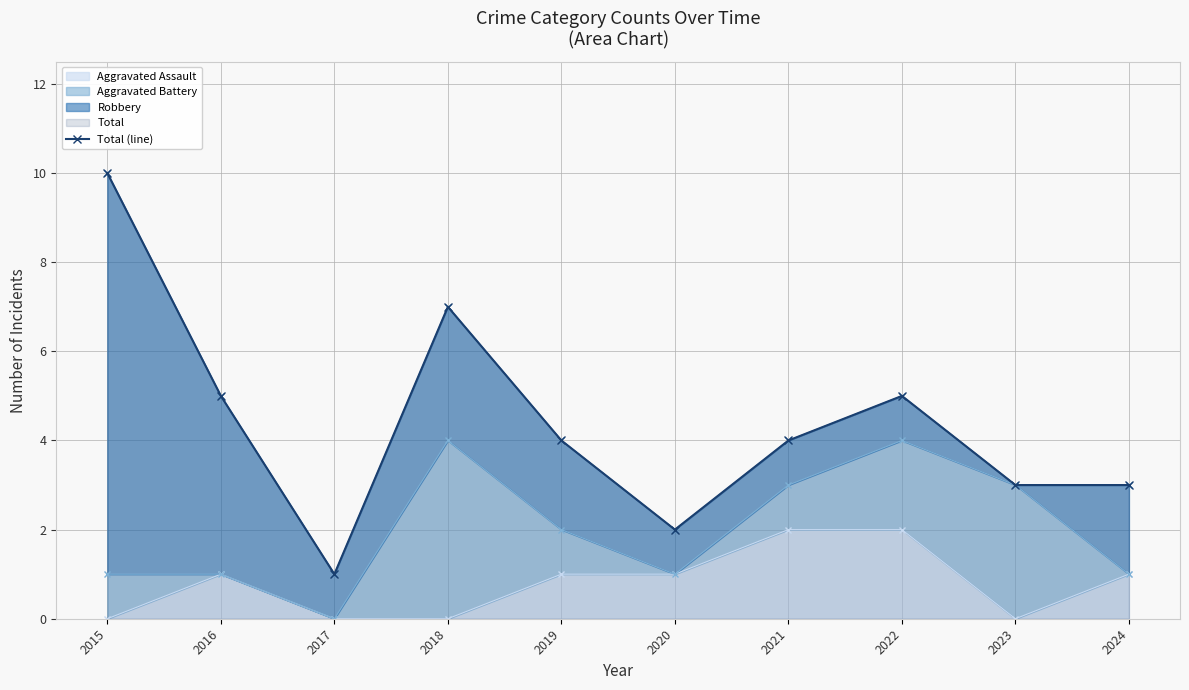

True or false: Aggravated Assault has a value of 1 at 2017.

False